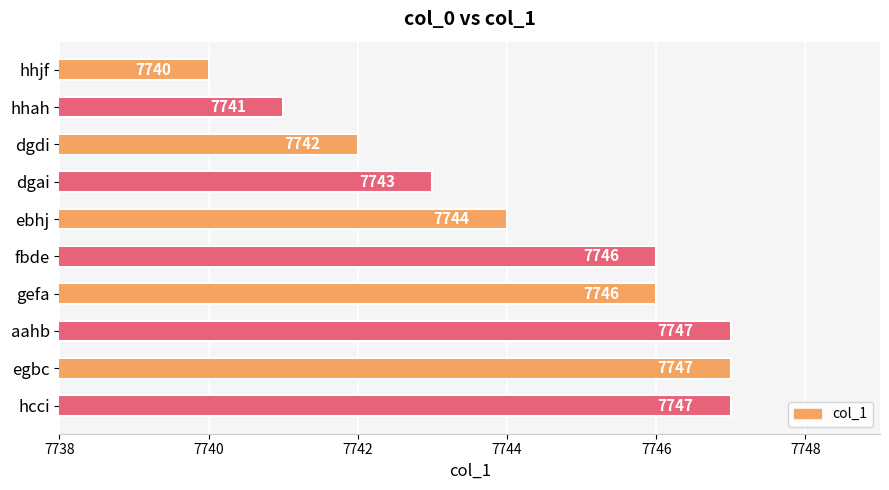

How many values are between 7742 and 7747?

8